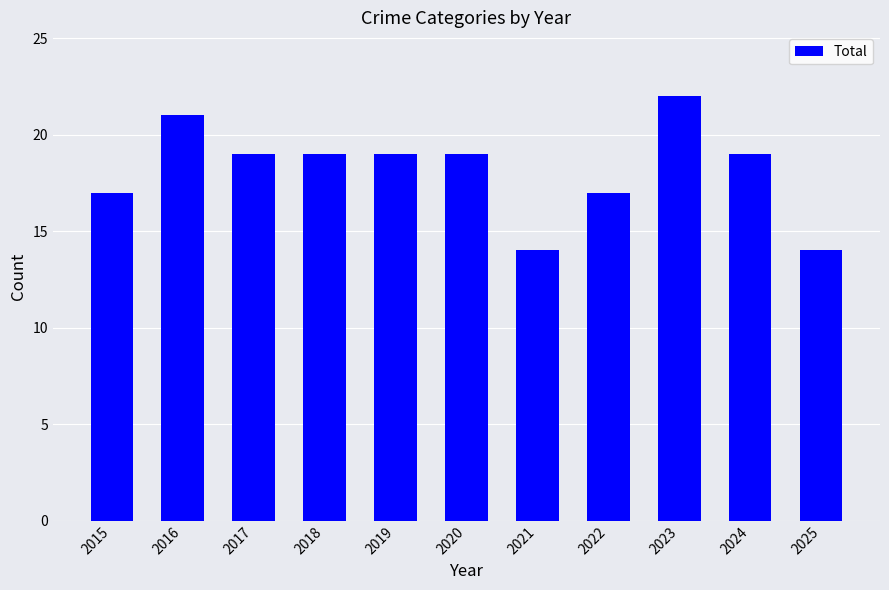

How many bars are there in total?

11